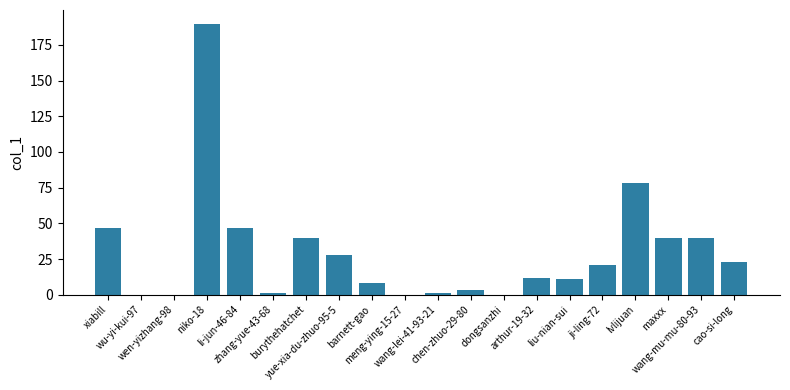

What is the greatest value displayed?

190